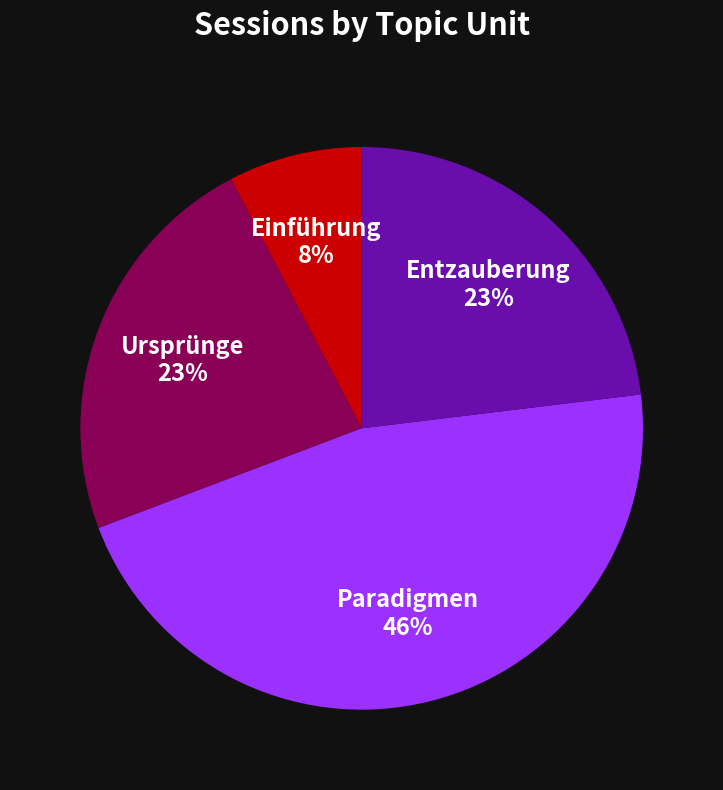

To the nearest percent, what is the average slice percentage?

25%